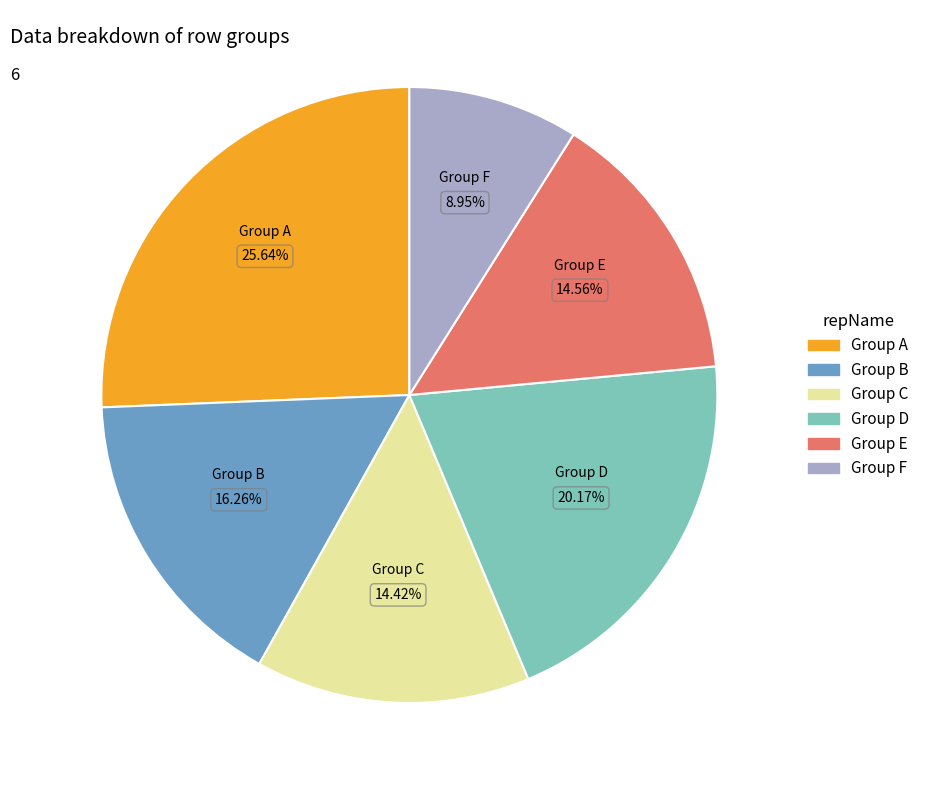

To the nearest percent, what is the average slice percentage?

17%